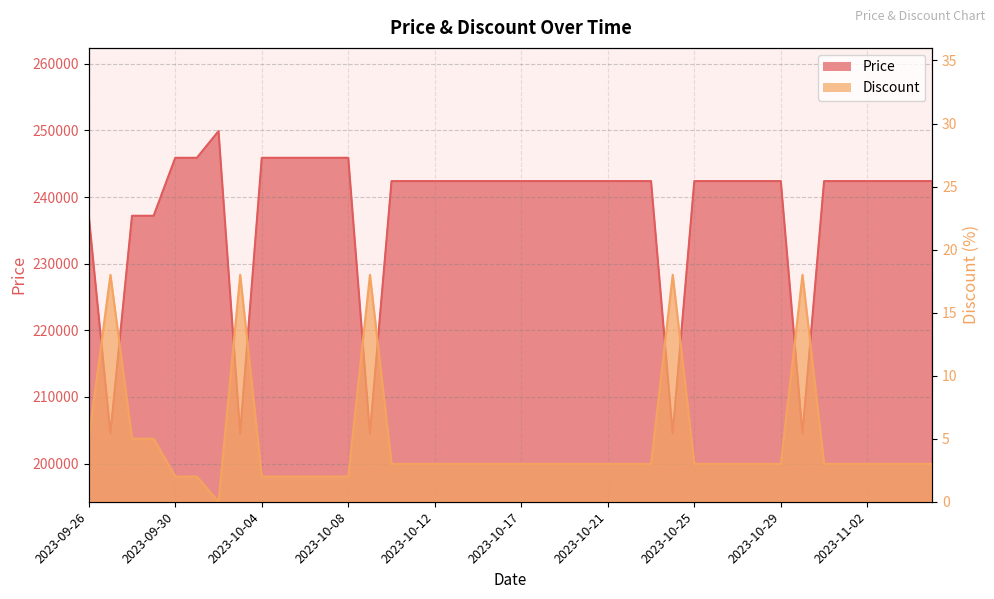

True or false: Price and Discount cross at least once.

False